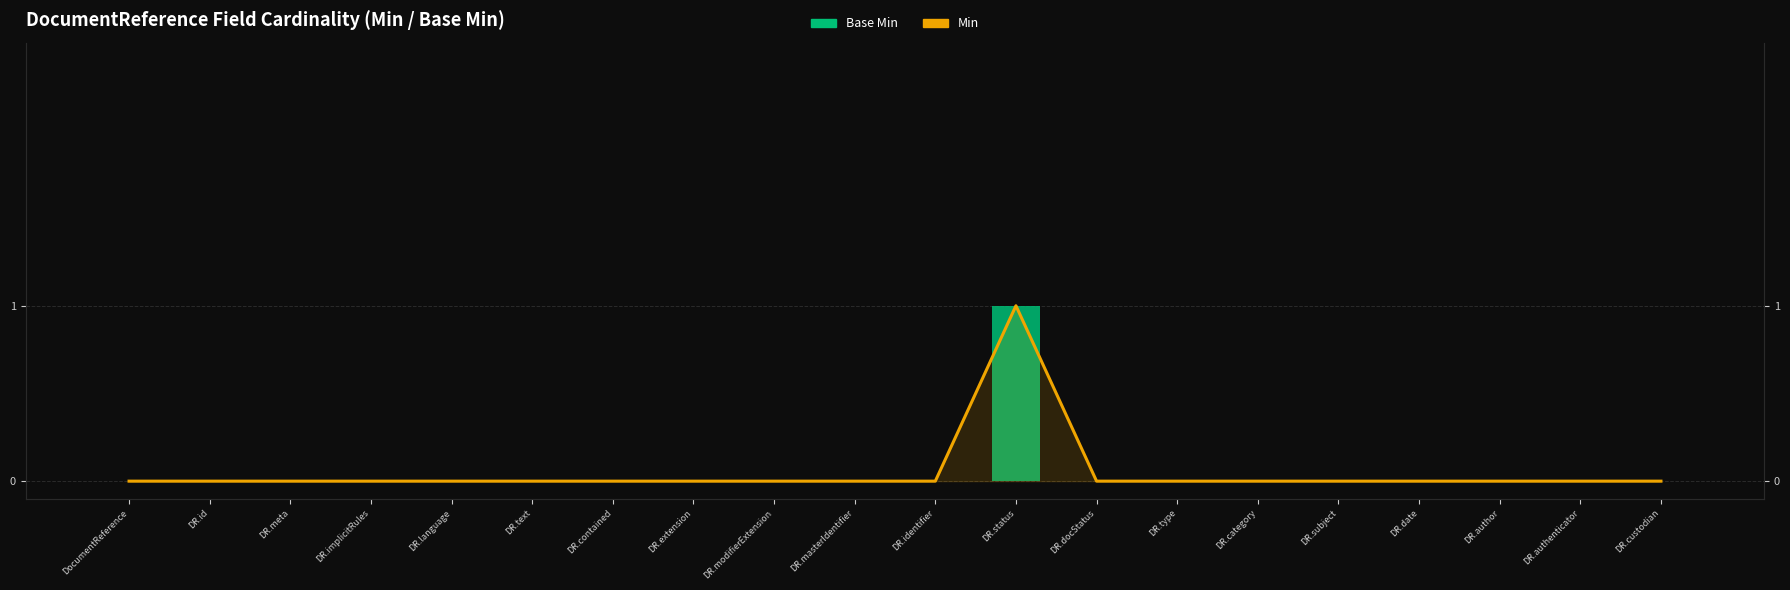

What are all the series names shown in the legend?

Base Min, Min